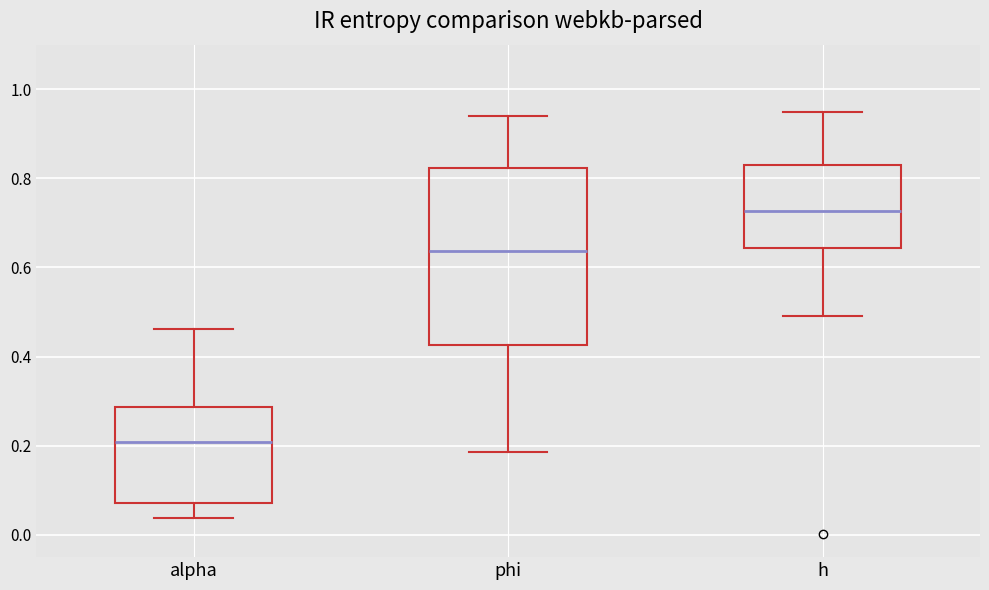

Which box's median line is the lowest?

alpha